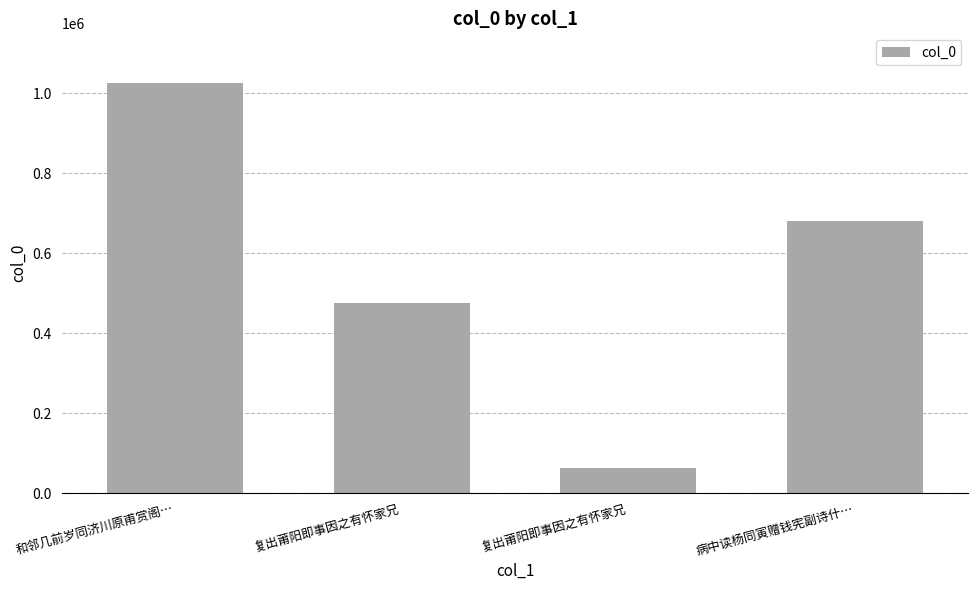

What is the change in value from 复出莆阳即事因之有怀家兄 to 病中读杨同寅赠钱宪副诗什…?

+617851